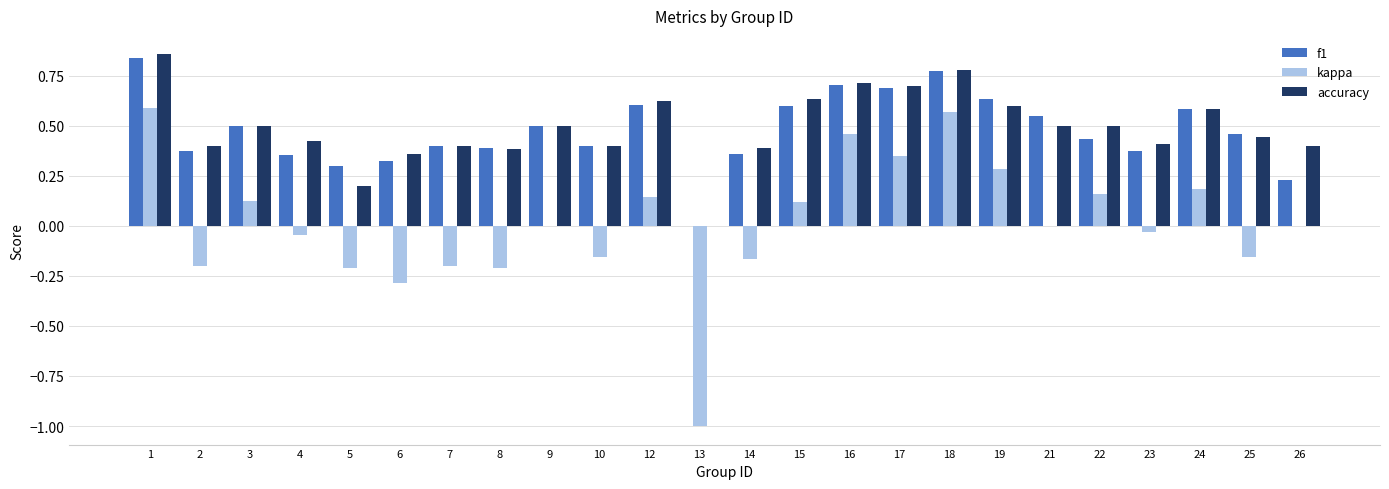

Which category has the highest value in the f1 series?

1